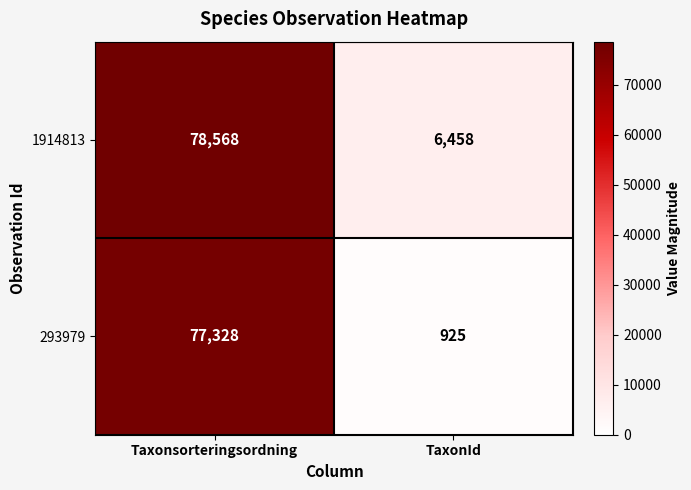

At how many categories does at least one series exceed 72066?

1